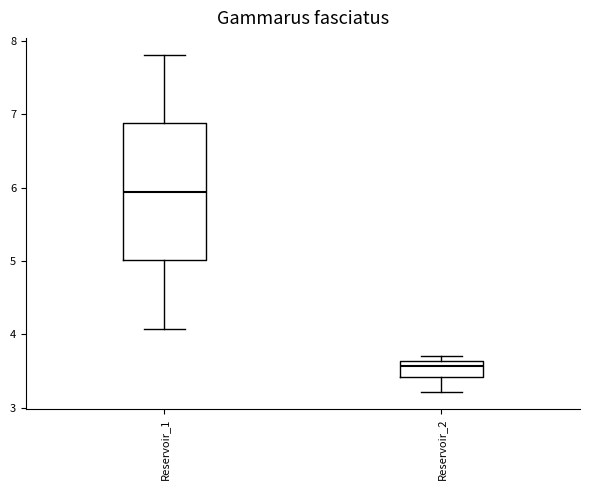

Comparing the boxes themselves (not the whiskers), which one is the tallest?

Reservoir_1